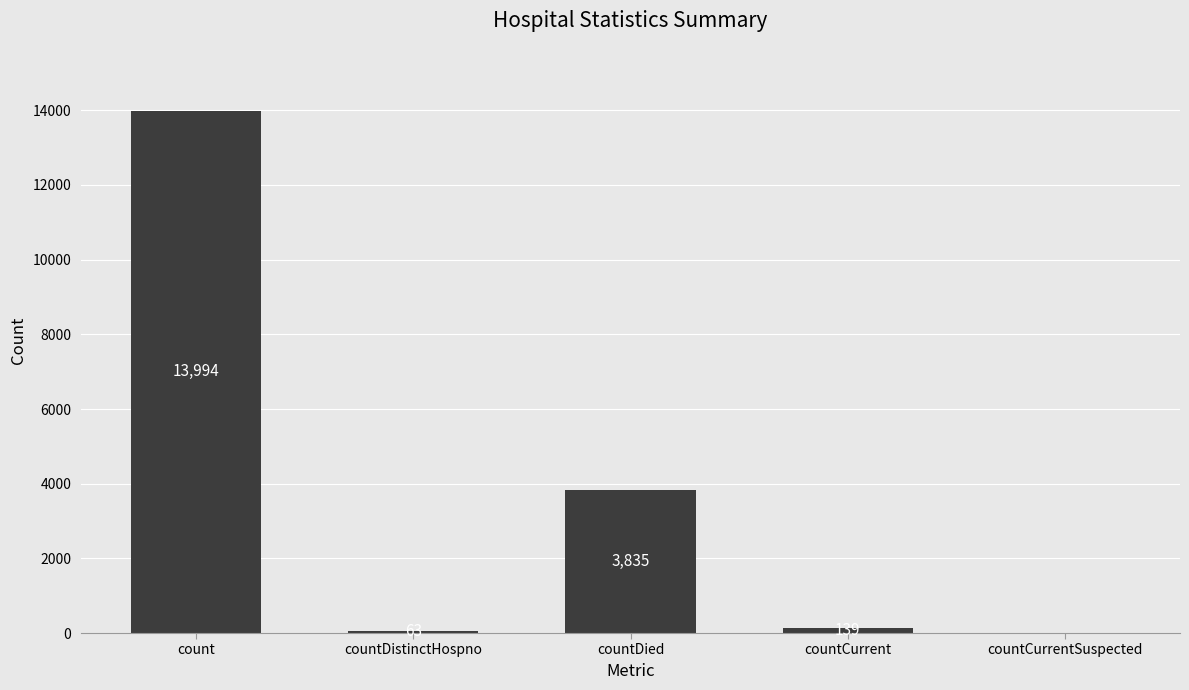

At which label is the value closest to 6997?

countDied